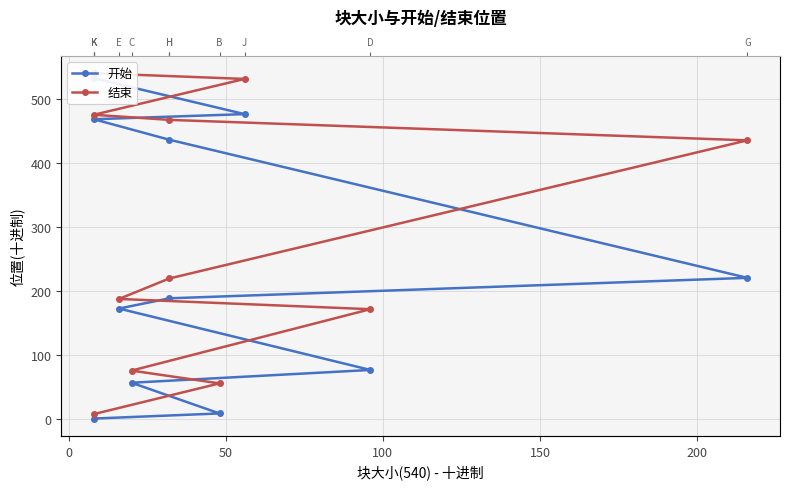

Which series has the largest total across all categories?

结束